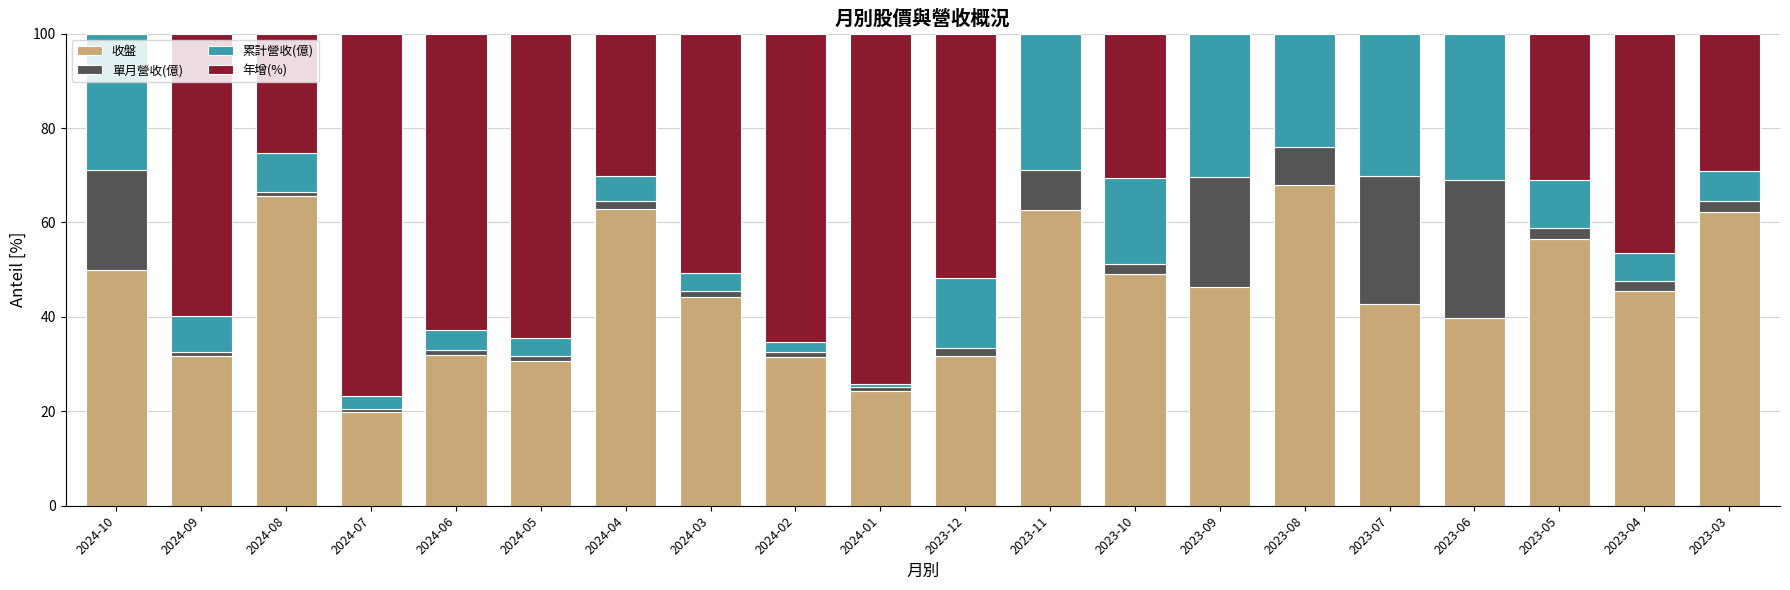

What is the total value across all series at 2024-03?

100.0